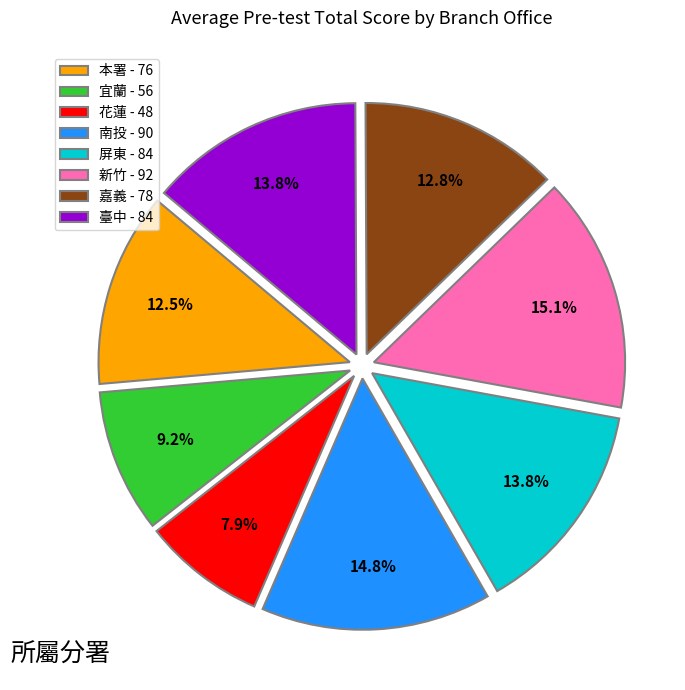

Is it true that 宜蘭 is 16% of the pie?

False